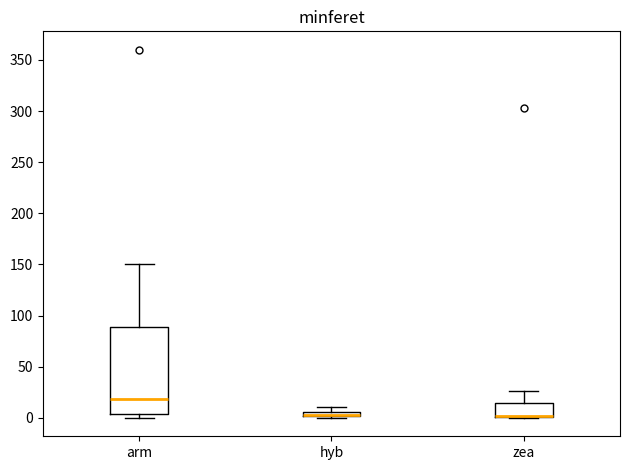

Which box is the tallest, from its lower edge to its upper edge?

arm